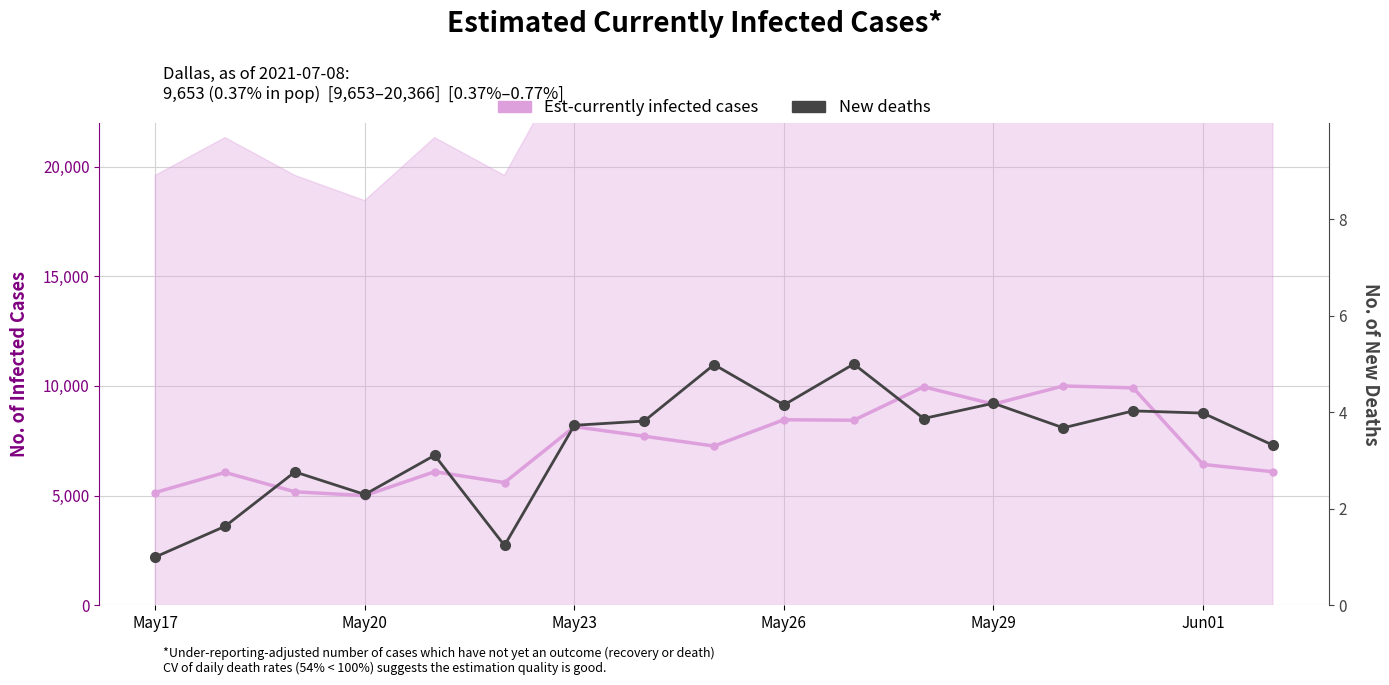

True or false: Est-currently infected cases has a value of 10000.0 at 13.

True